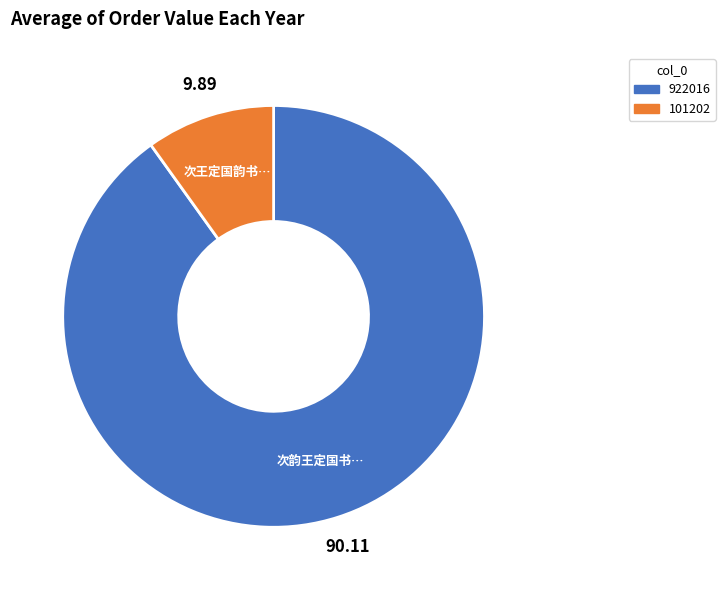

Count the number of slices in the pie.

2